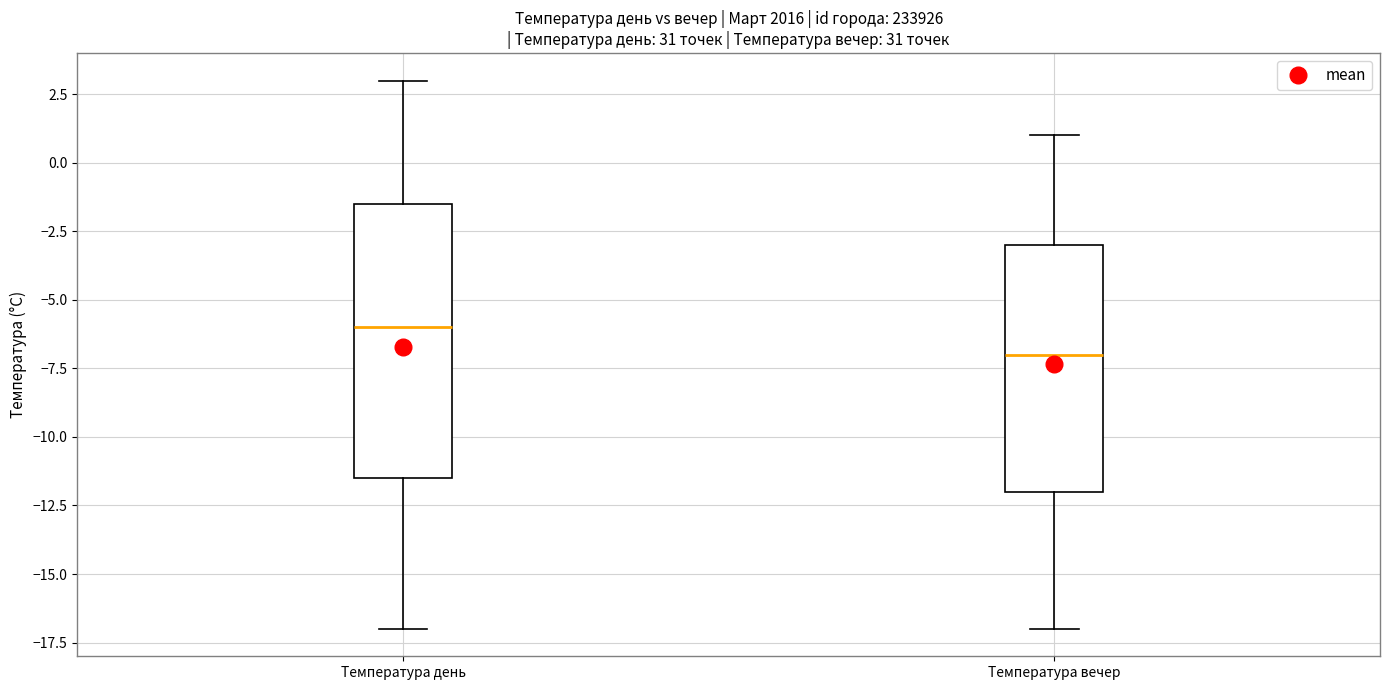

Where does the lower whisker of the box for Температура день end on the y-axis? The values are not printed on the chart, so give them approximately, as read against the axis.

-17.0